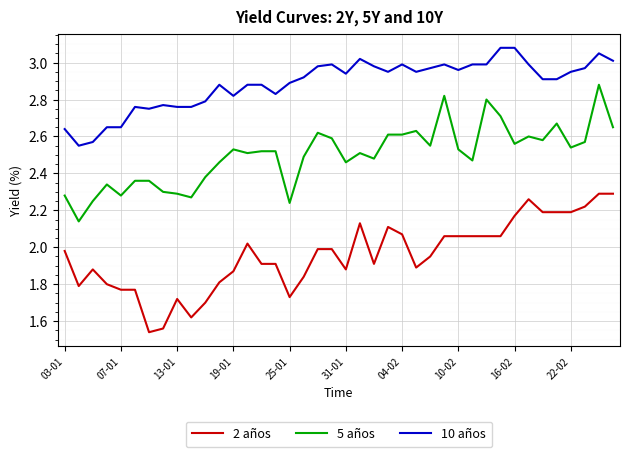

True or false: 2 años and 5 años cross at least once.

False